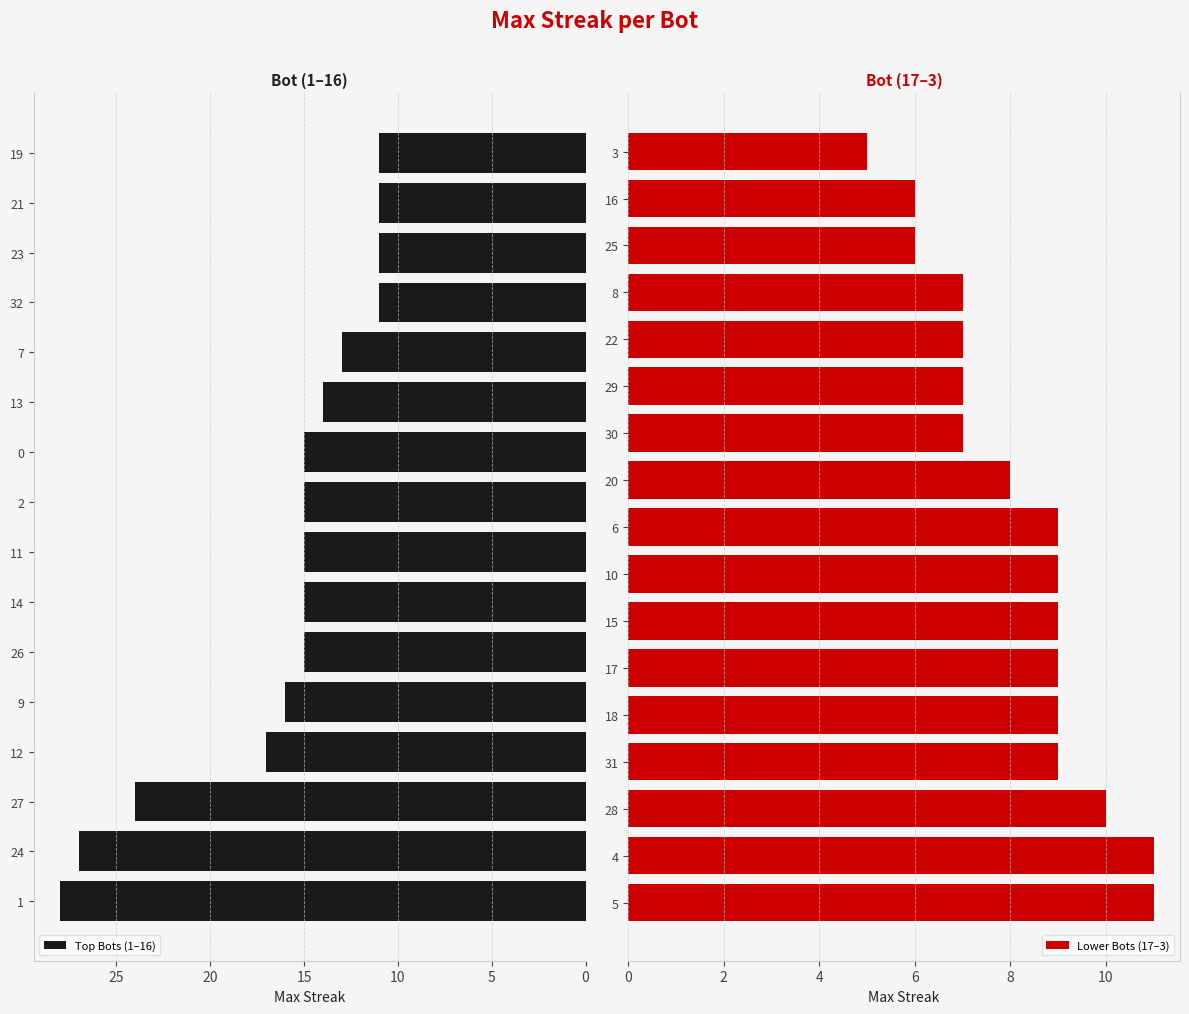

Which category has the lowest value across all series?

3